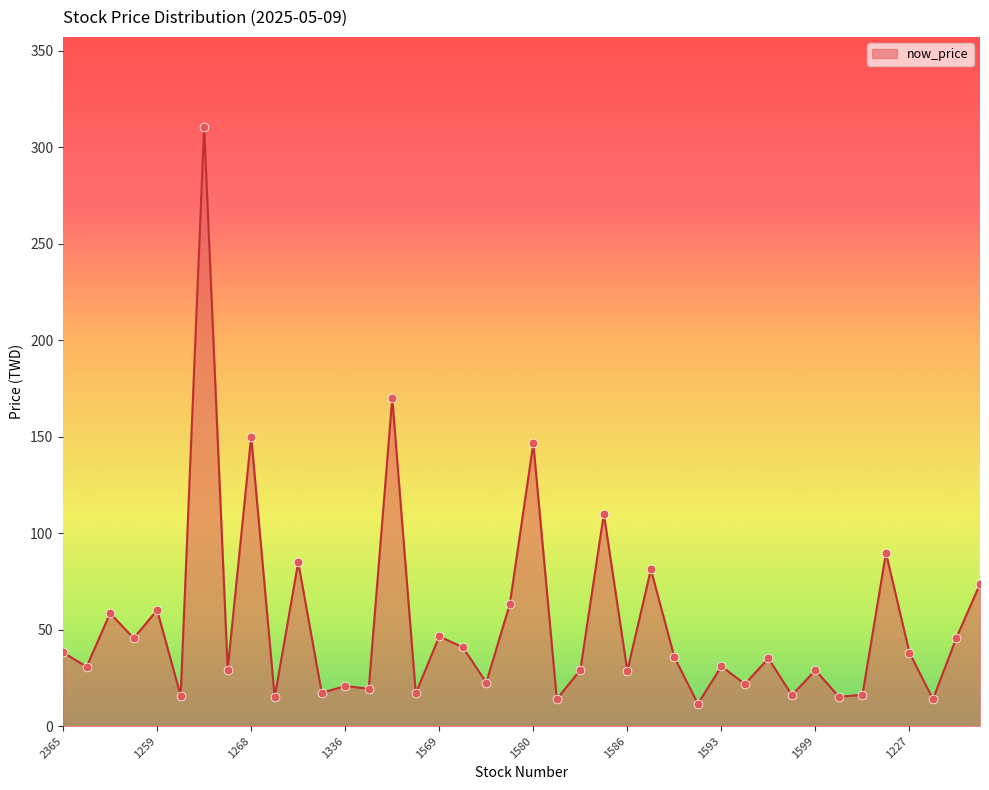

What is the smallest value displayed?

11.6